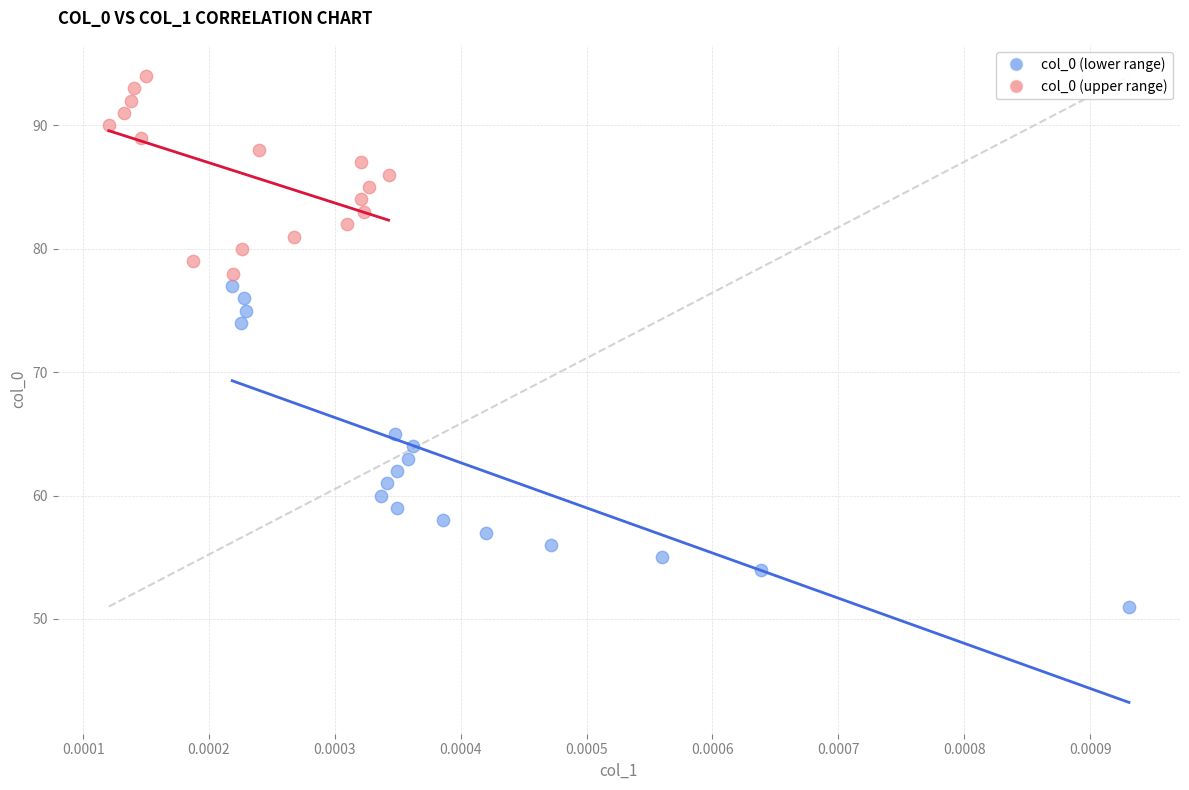

Which series reaches the minimum Y coordinate?

col_0 (lower range)